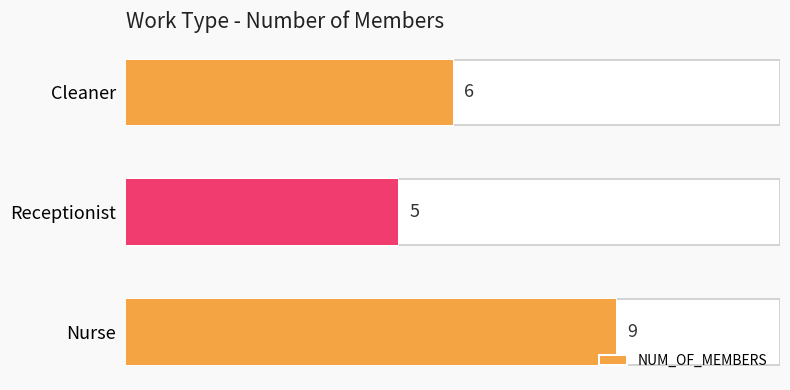

True or false: the data shows 8 at Cleaner.

False